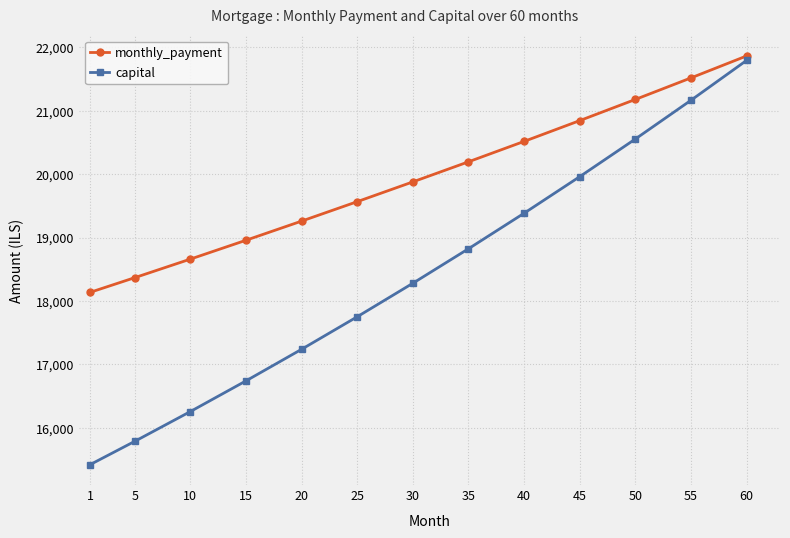

List the series in order of their overall mean, highest first.

monthly_payment, capital